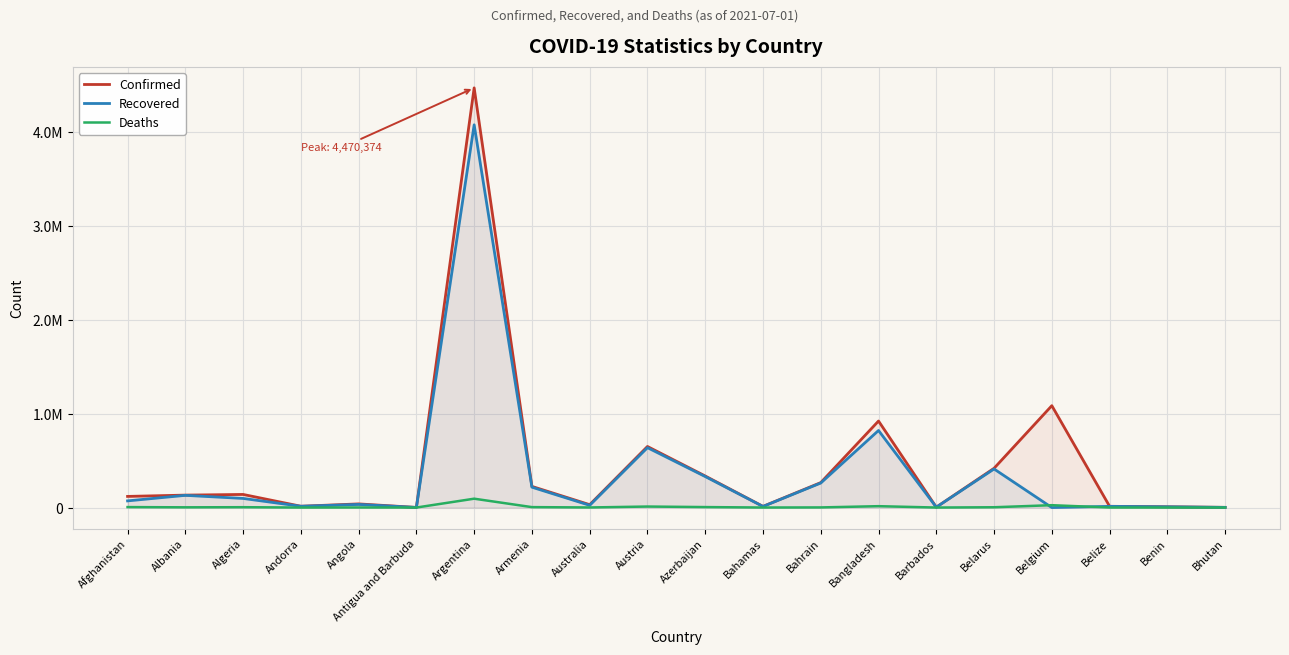

What is the difference between the Deaths values at Bahamas and Andorra?

119